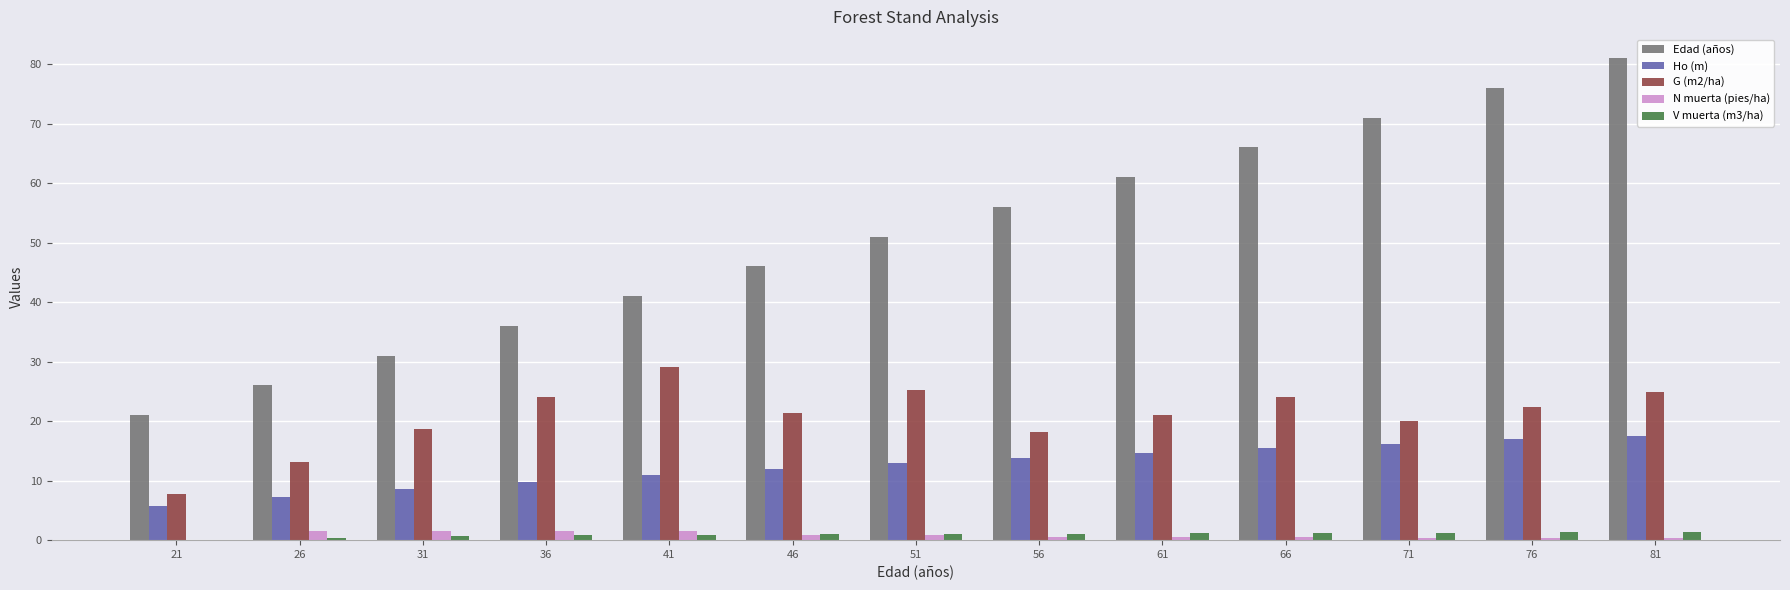

True or false: Edad (años) has a value of 5.6 at 21.

False